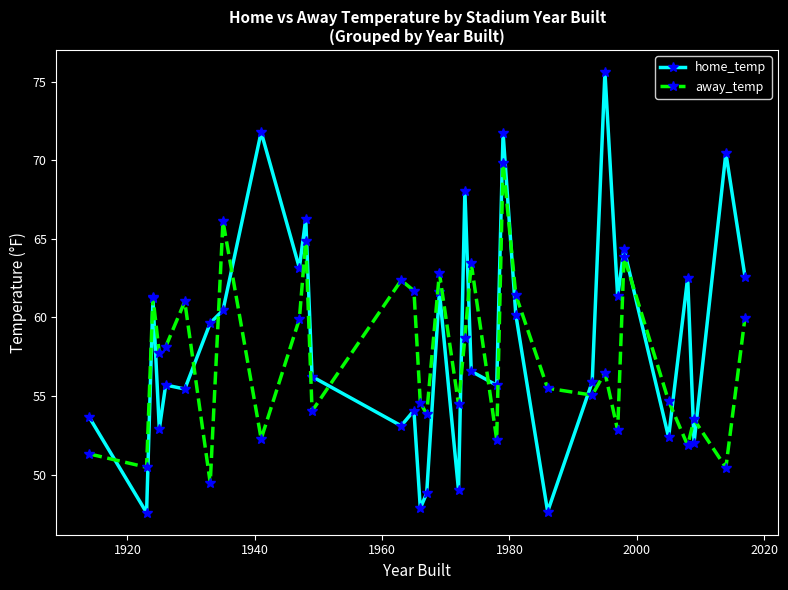

What is the average value of the home_temp series?

58.7